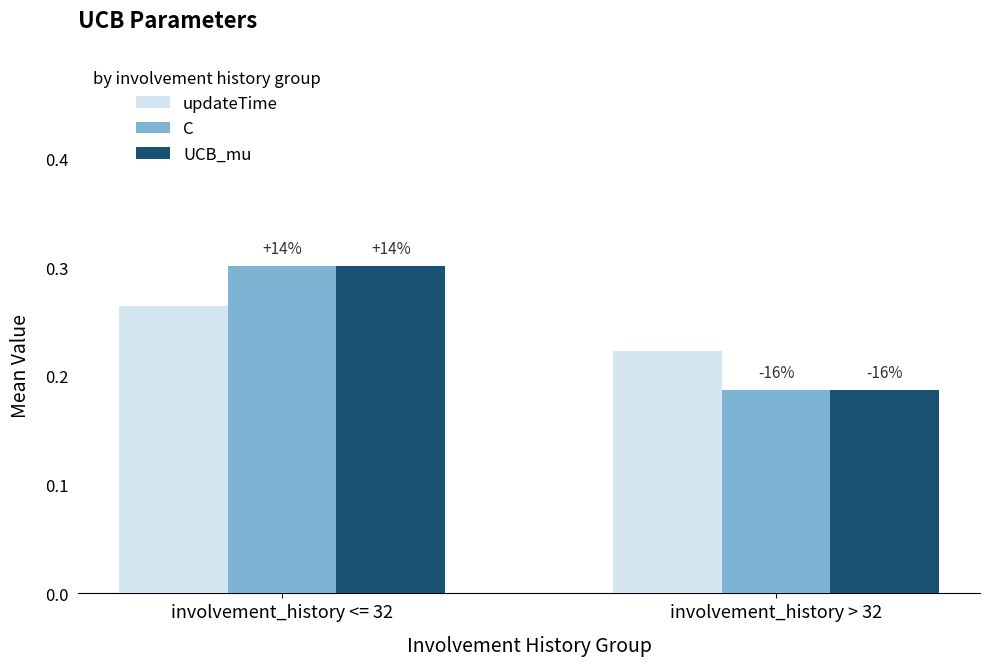

Between involvement_history <= 32 and involvement_history > 32, which series saw the biggest shift?

C